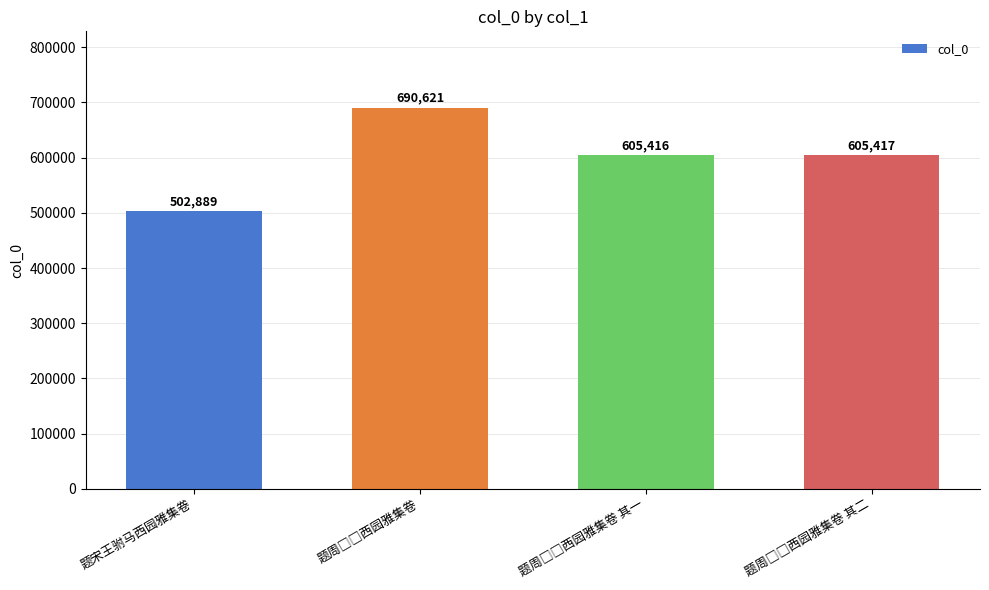

Reading left to right, transcribe all the data shown in this chart.

502889	690621	605416	605417